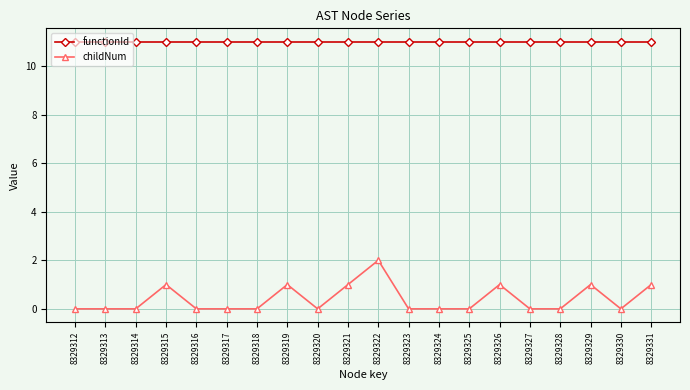

How many series are shown in this chart?

2